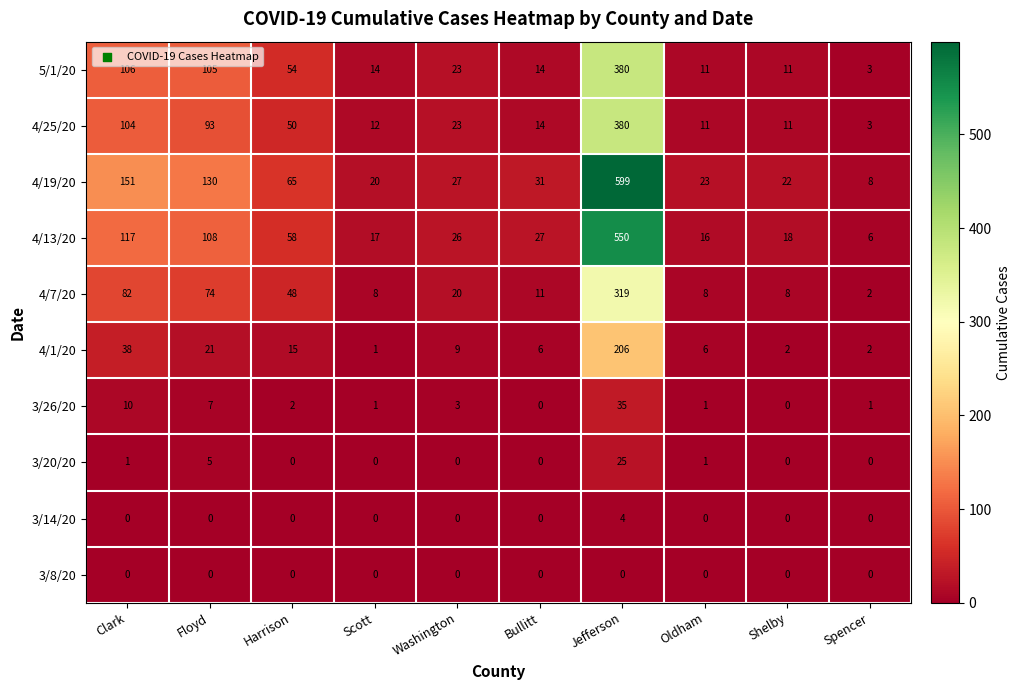

At which category is the sum across all series the highest?

Jefferson